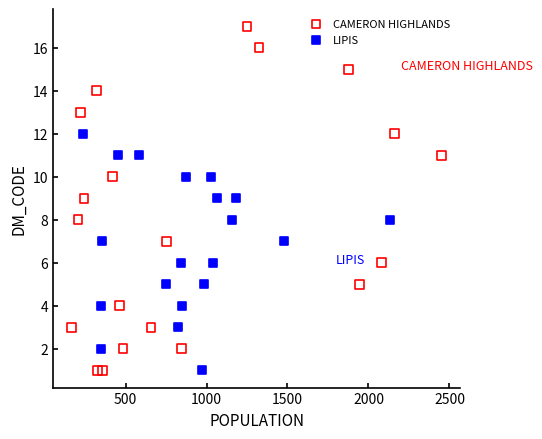

Which series has the widest spread of Y values?

CAMERON HIGHLANDS